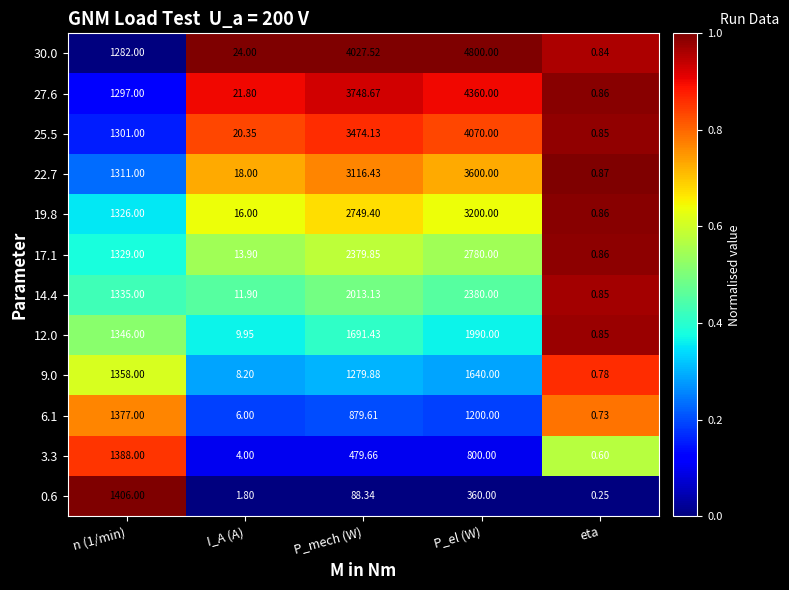

Which series changed the most between I_A (A) and P_el (W)?

30.0